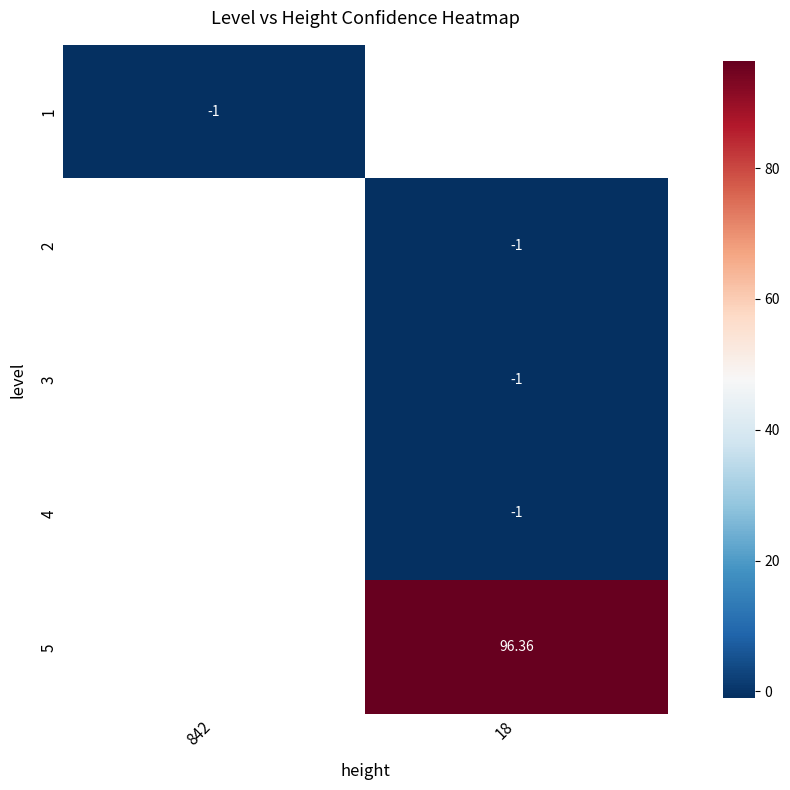

List the labels in order of 2 value, smallest first.

842, 18